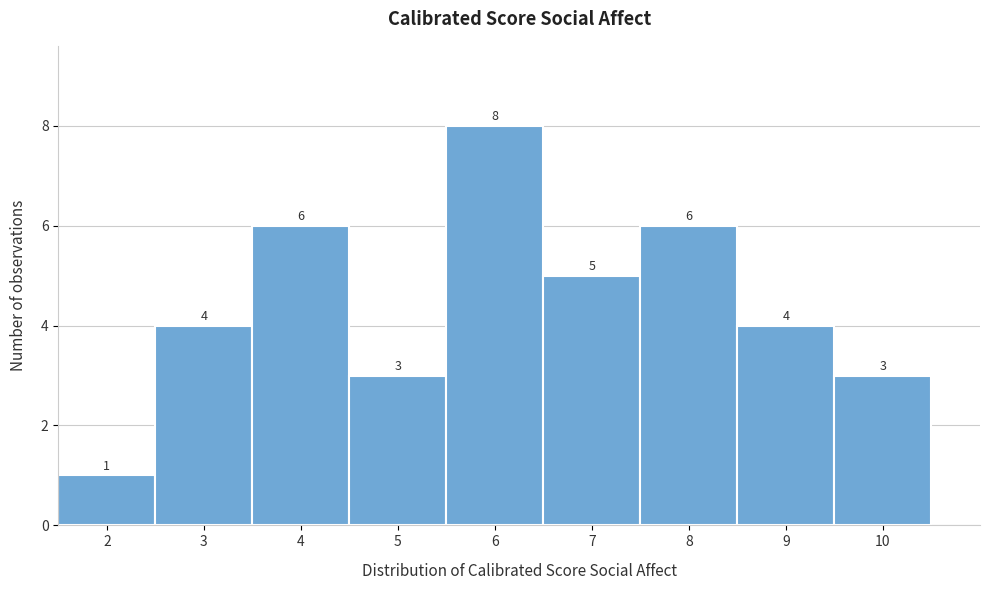

Over which range of the x-axis is the bar tallest?

5.5 to 6.5